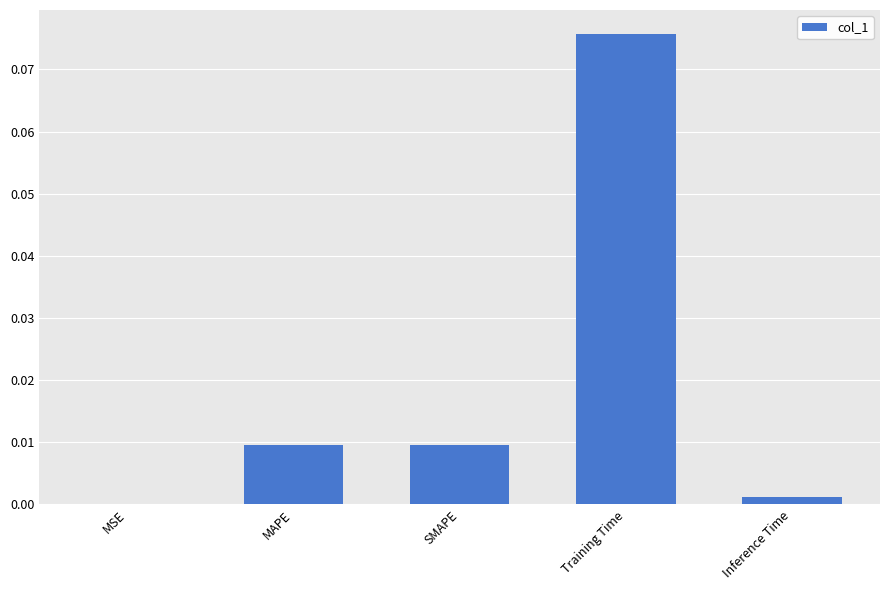

The chart shows a value of 0.0 at MSE. True or false?

True